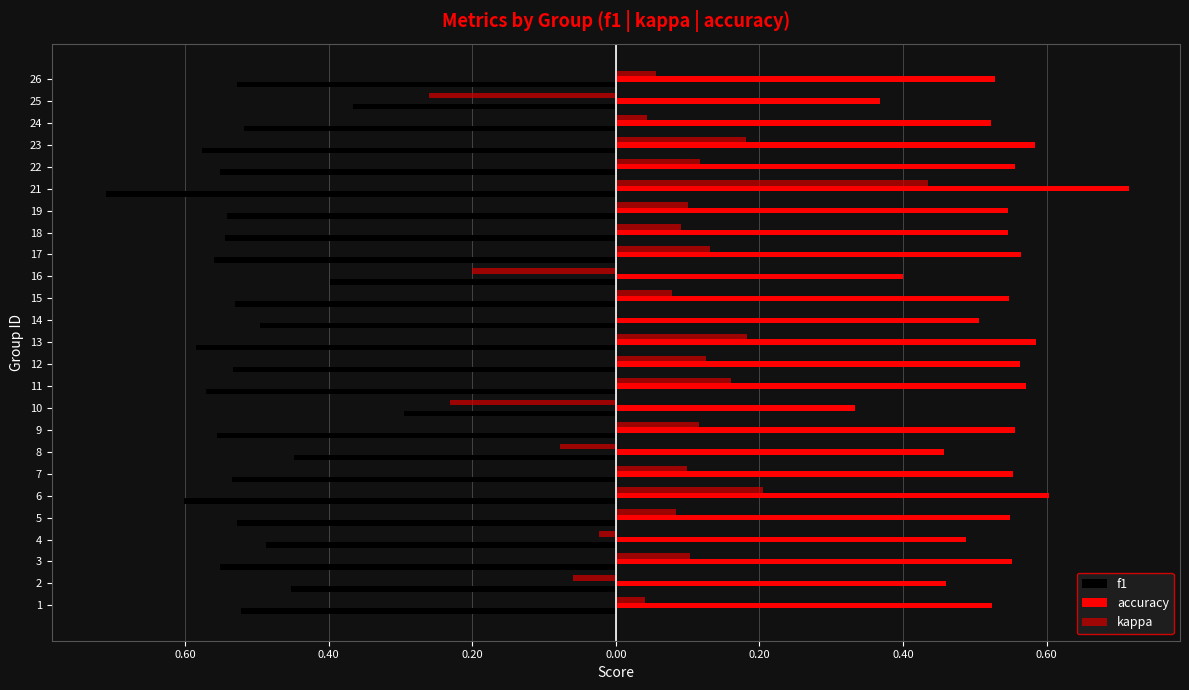

What are all the series names shown in the legend?

f1, accuracy, kappa